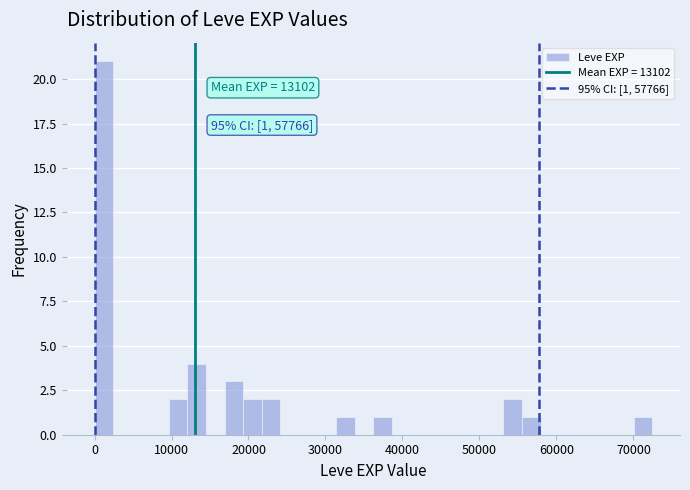

Read against the x-axis, roughly where is the centre of the tallest bar?

1000